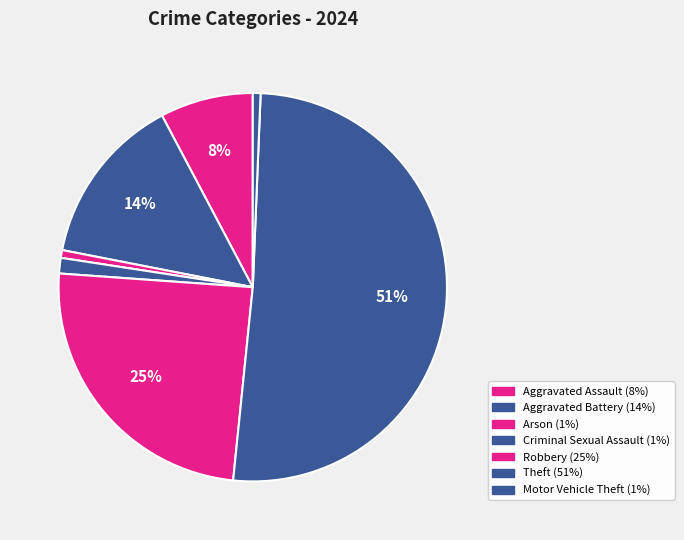

How many segments does this pie chart have?

7